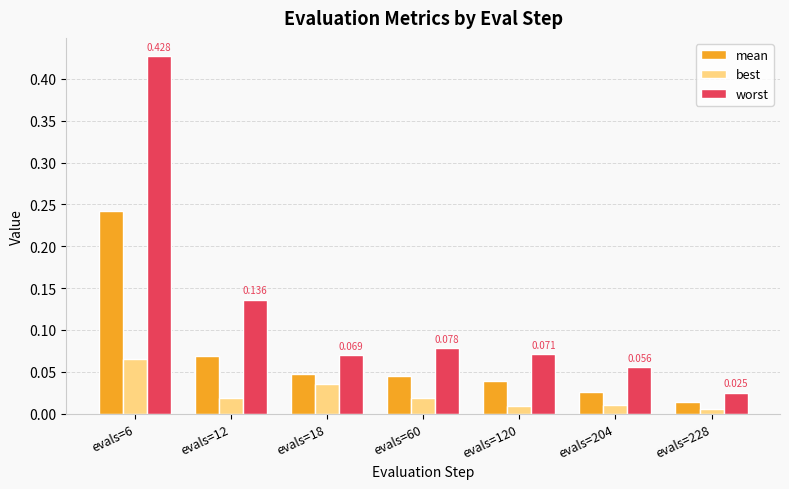

List the series in order of their overall mean, highest first.

worst, mean, best